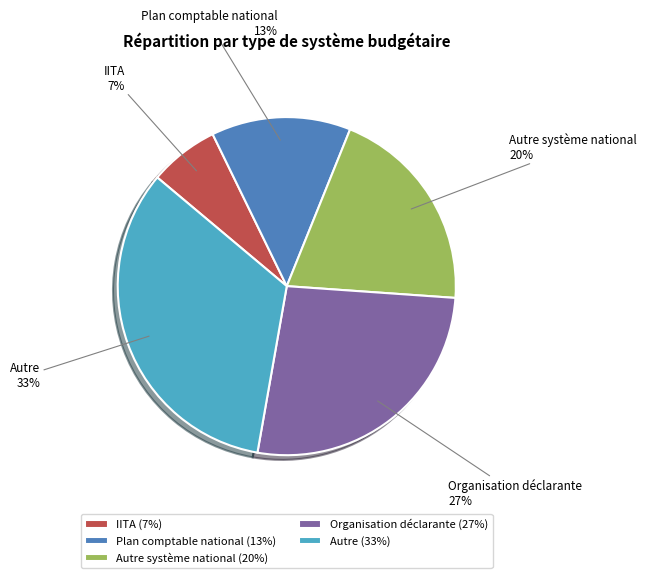

Count the number of slices in the pie.

5